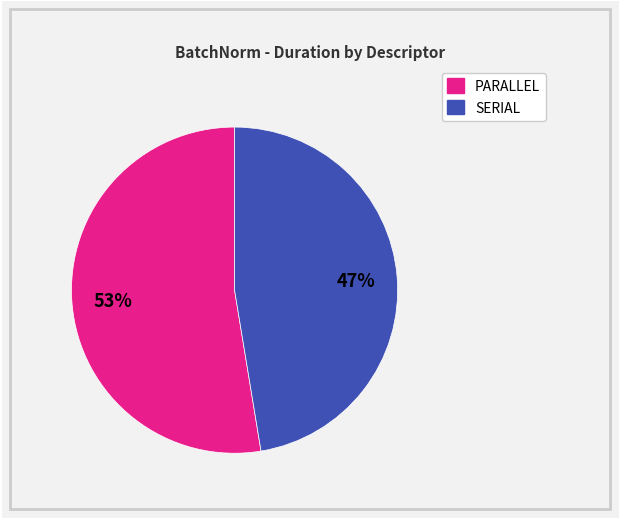

To the nearest percent, what is the average slice percentage?

50%